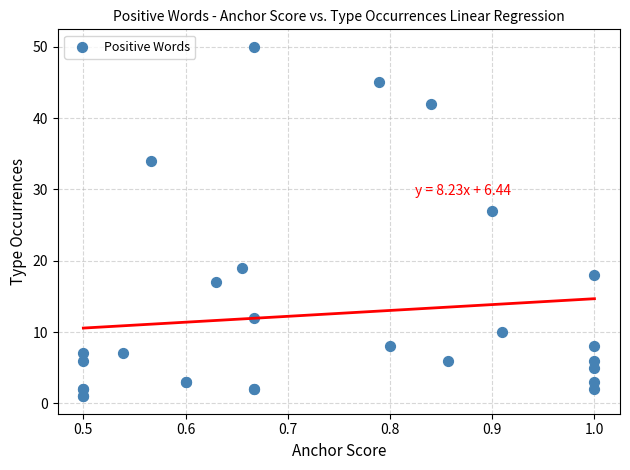

What Y value in the scatter plot is closest to 25?

27